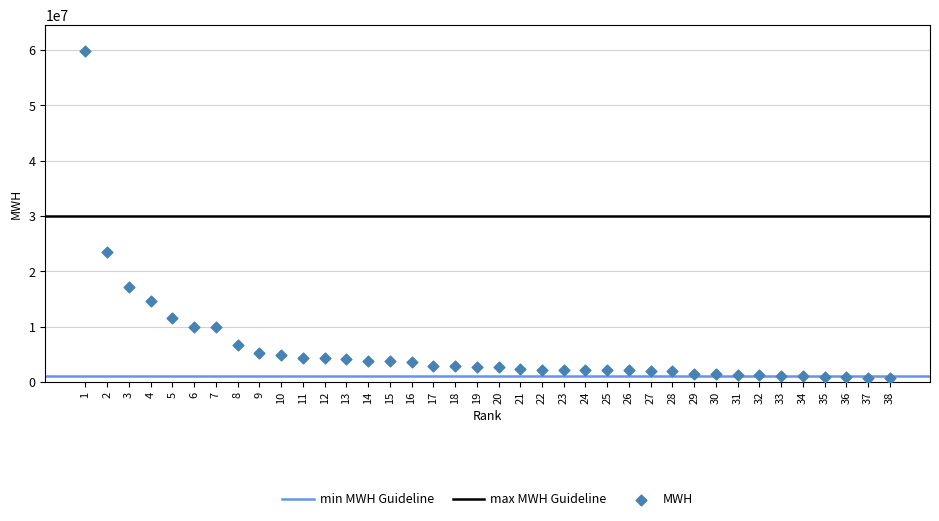

What Y value in the scatter plot is closest to 30265603?

23540557